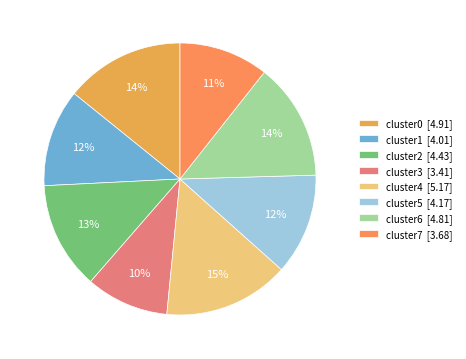

To the nearest percent, what percentage of the pie is cluster1?

12%